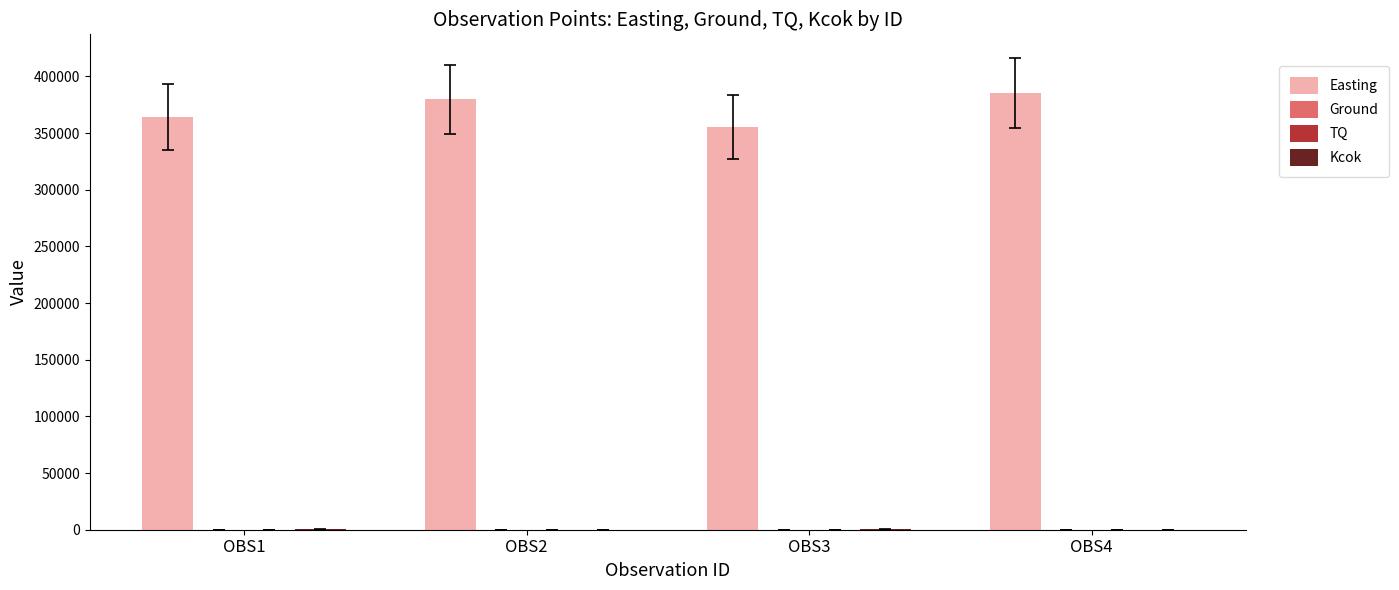

The value of Easting at OBS3 is 355120.0. True or false?

True